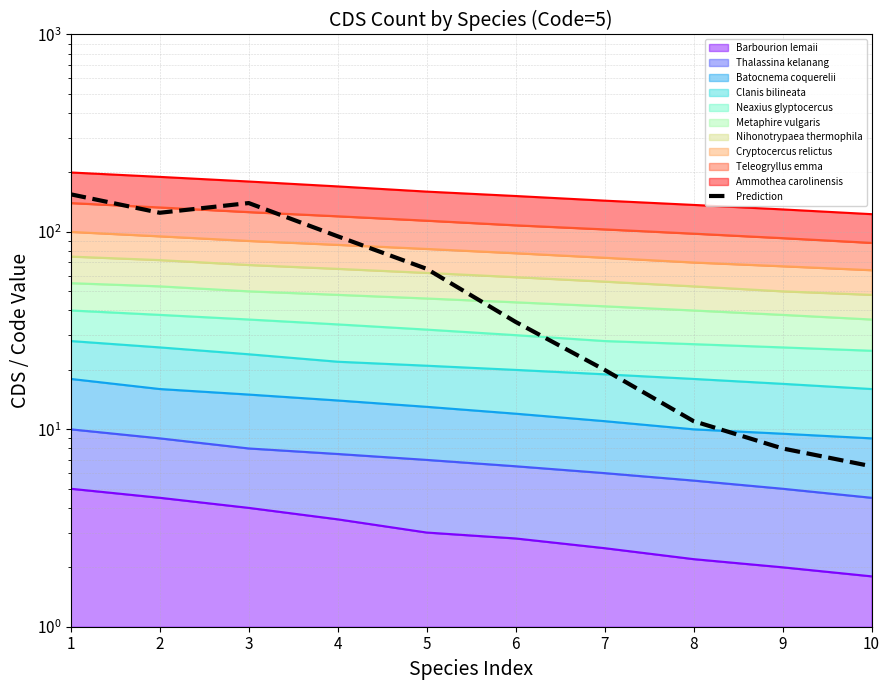

Is it true that the value at 8 is 5.9?

False